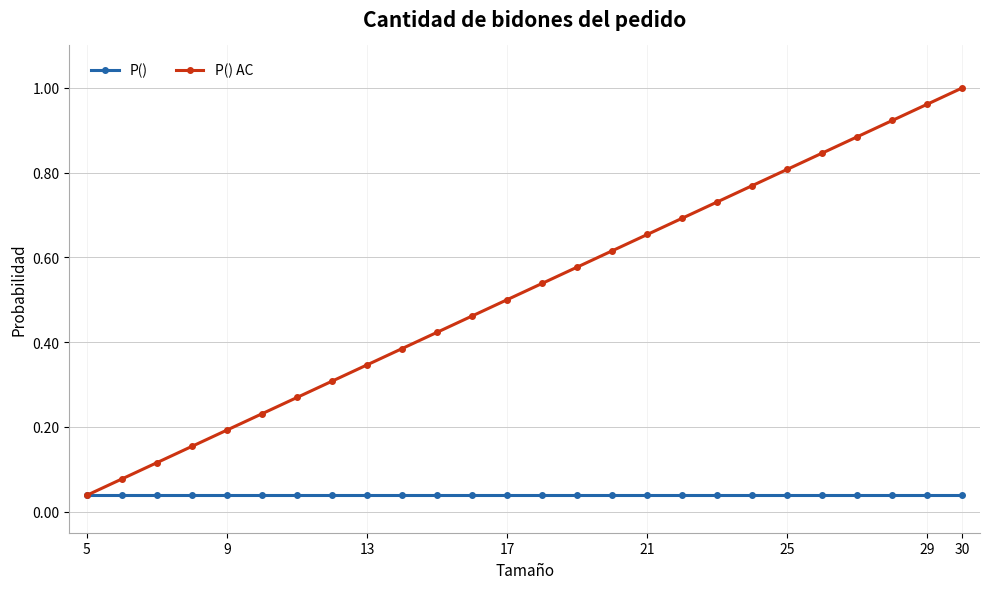

Which series has the widest spread of values?

P() AC